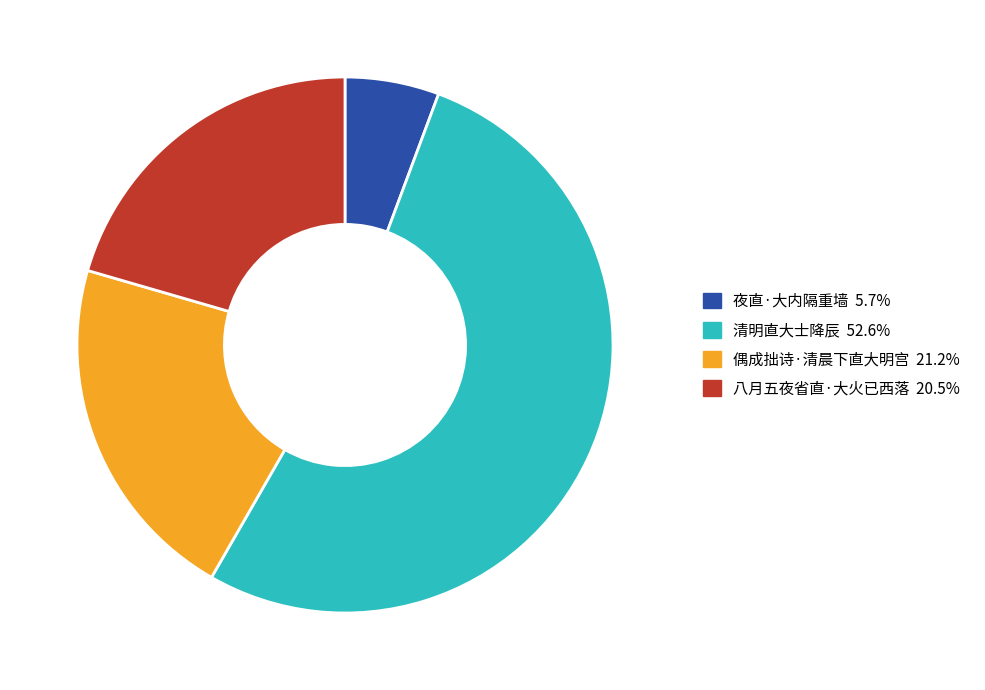

Is the sum of 八月五夜省直·大火已西落 and 偶成拙诗·清晨下直大明宫 greater than half?

No